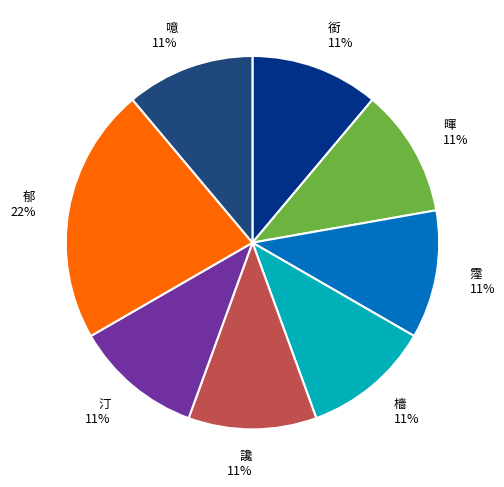

How many segments does this pie chart have?

8